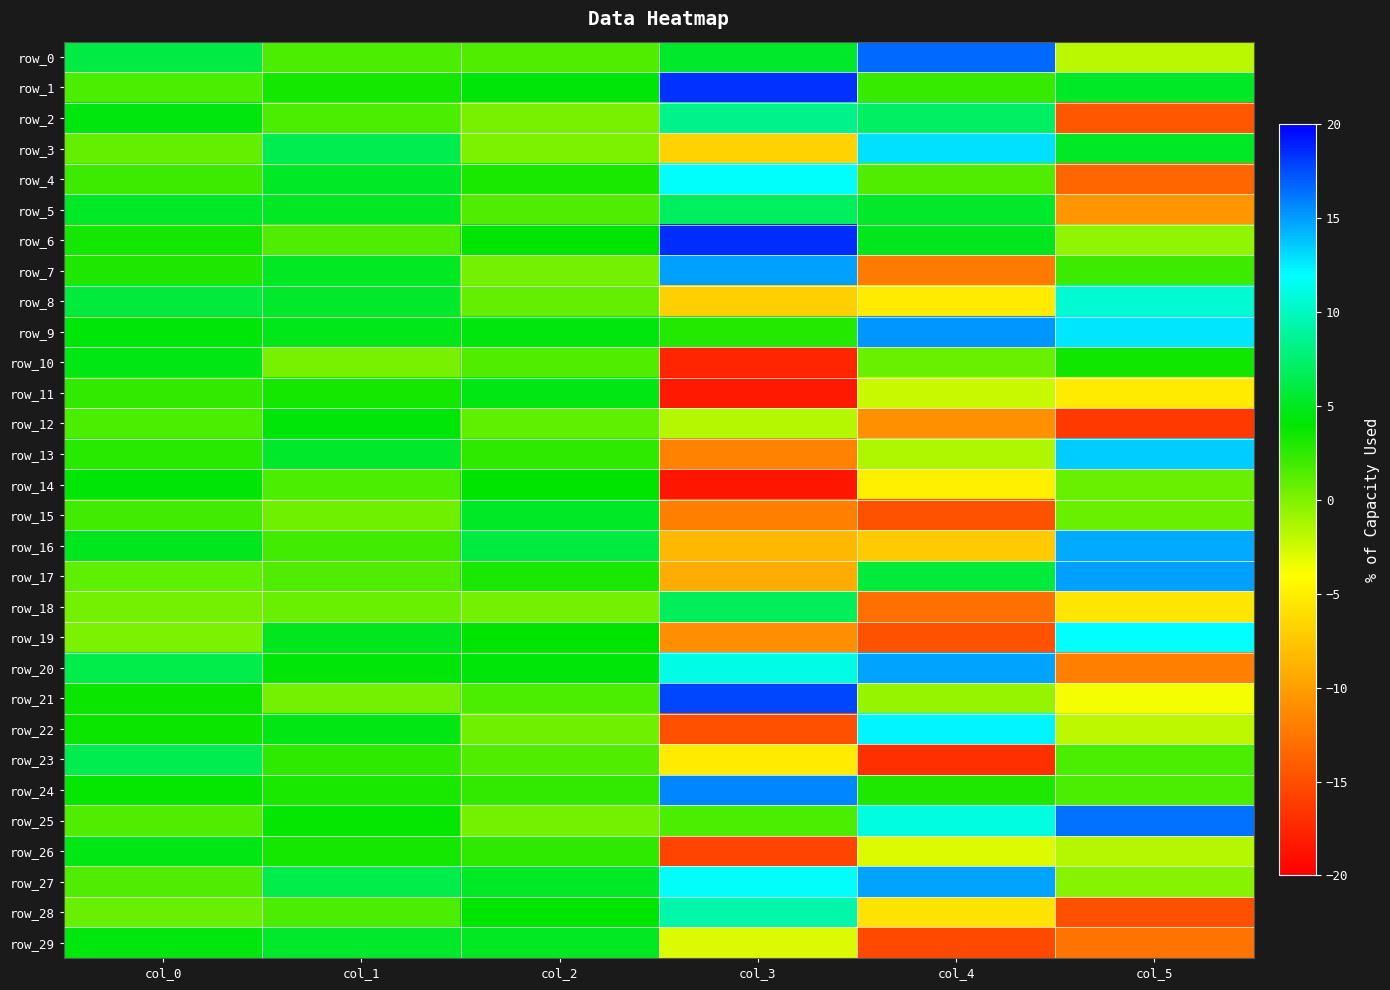

What is the sum of the row_10 values at col_4 and col_2?

2.2